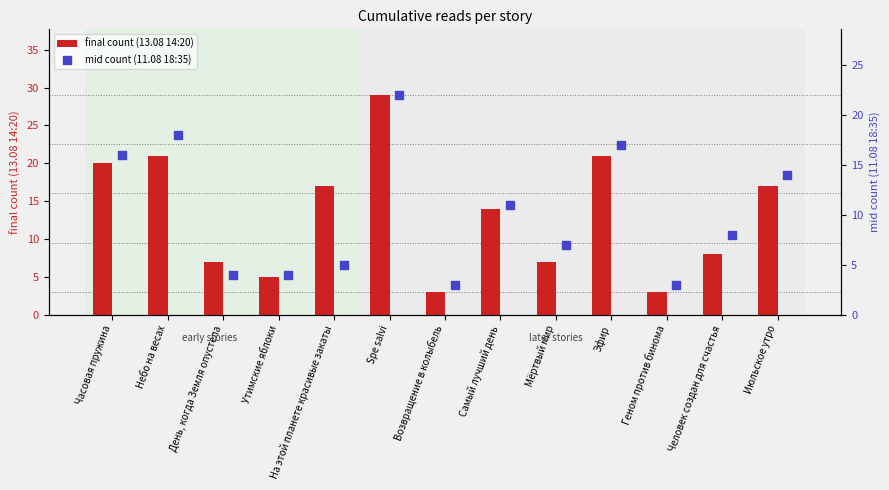

Which series reaches the minimum Y coordinate?

final count (13.08 14:20)